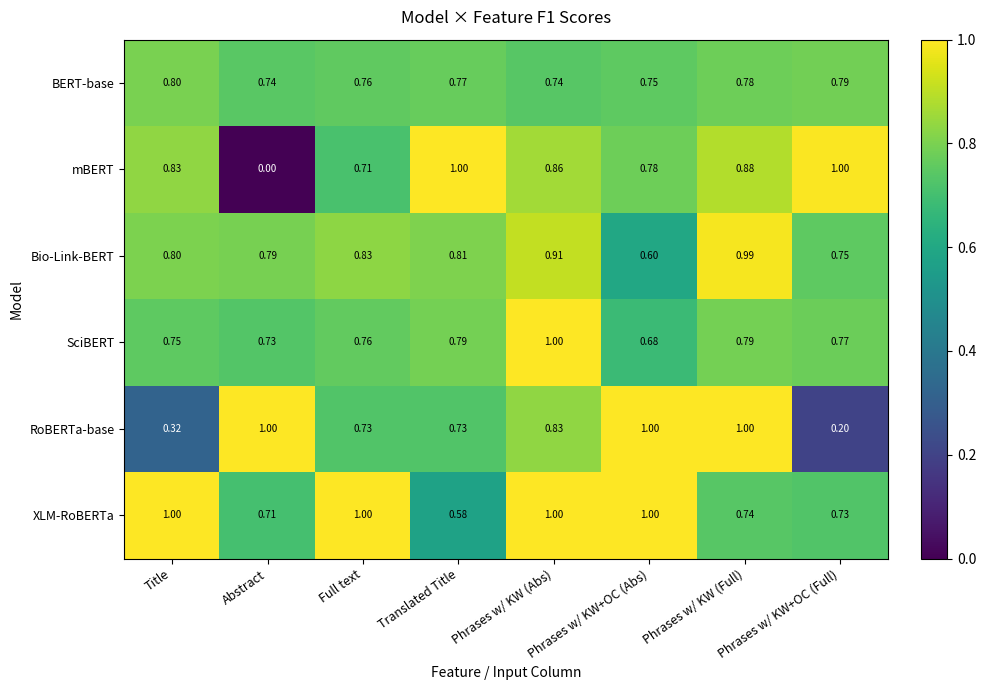

Where is mBERT nearest to the value 0?

Abstract